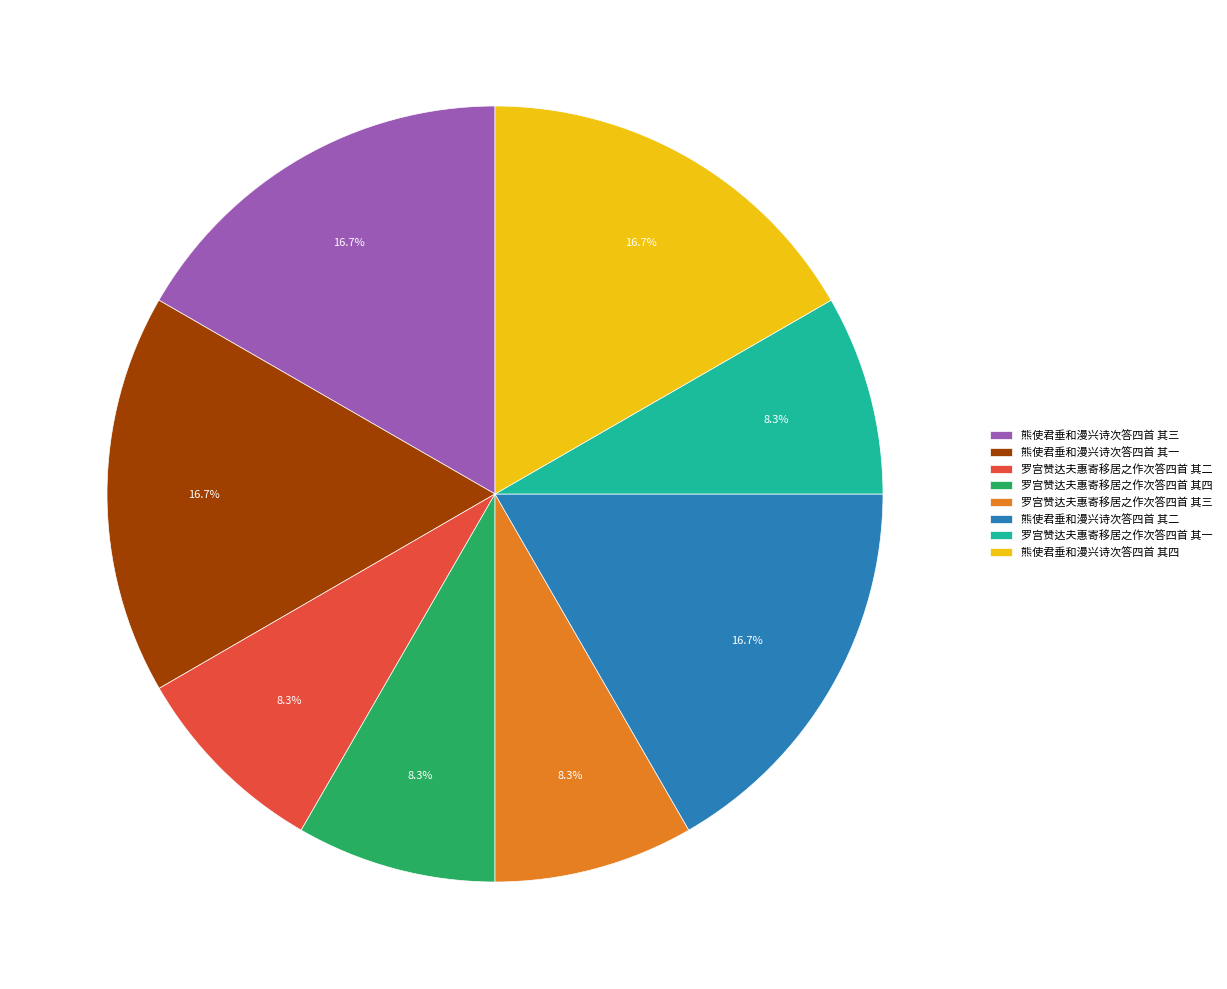

What percentage do 熊使君垂和漫兴诗次答四首 其一 and 罗宫赞达夫惠寄移居之作次答四首 其一 together represent?

25.0%